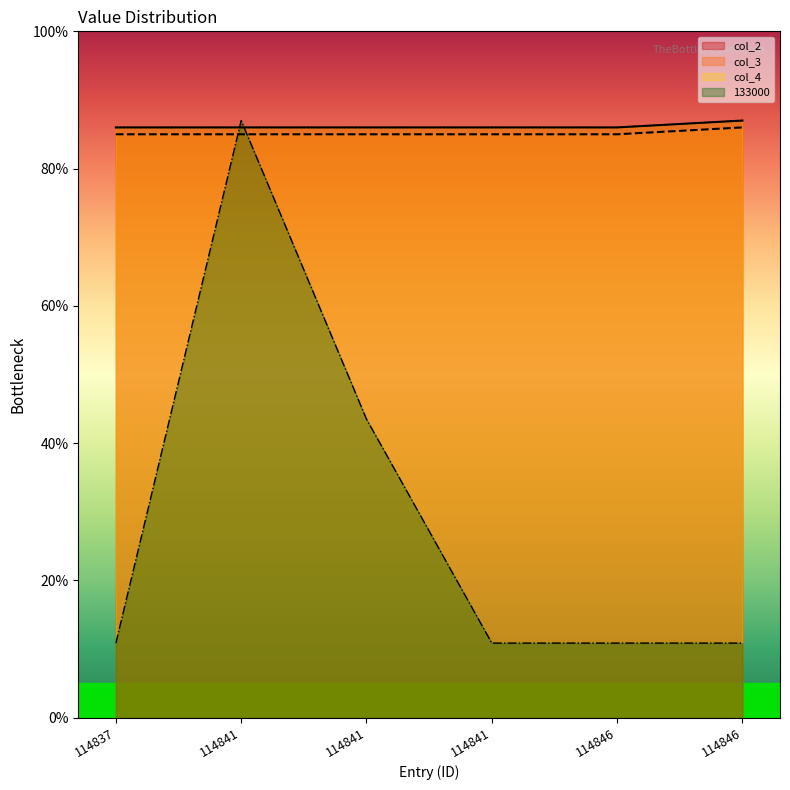

Reading left to right, transcribe all the data shown in this chart.

col_2: 0.9	0.9	0.9	0.9	0.9	0.9
133000: 0.1	0.9	0.4	0.1	0.1	0.1
col_3: 0.8	0.8	0.8	0.8	0.8	0.9
col_4: 0.9	0.9	0.9	0.9	0.9	0.9